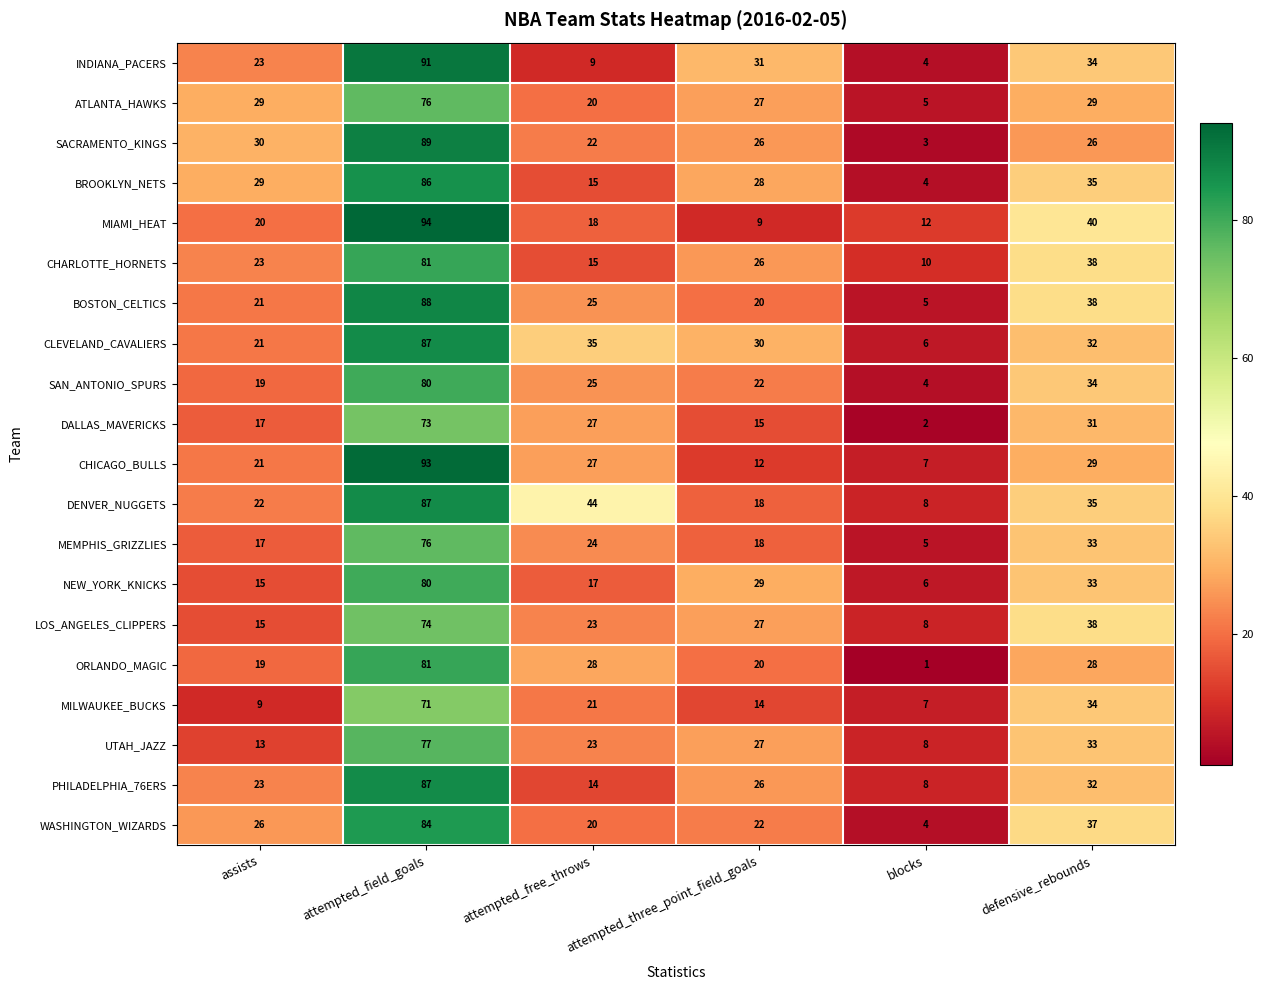

What is the spread (max minus min) of values at defensive_rebounds?

14